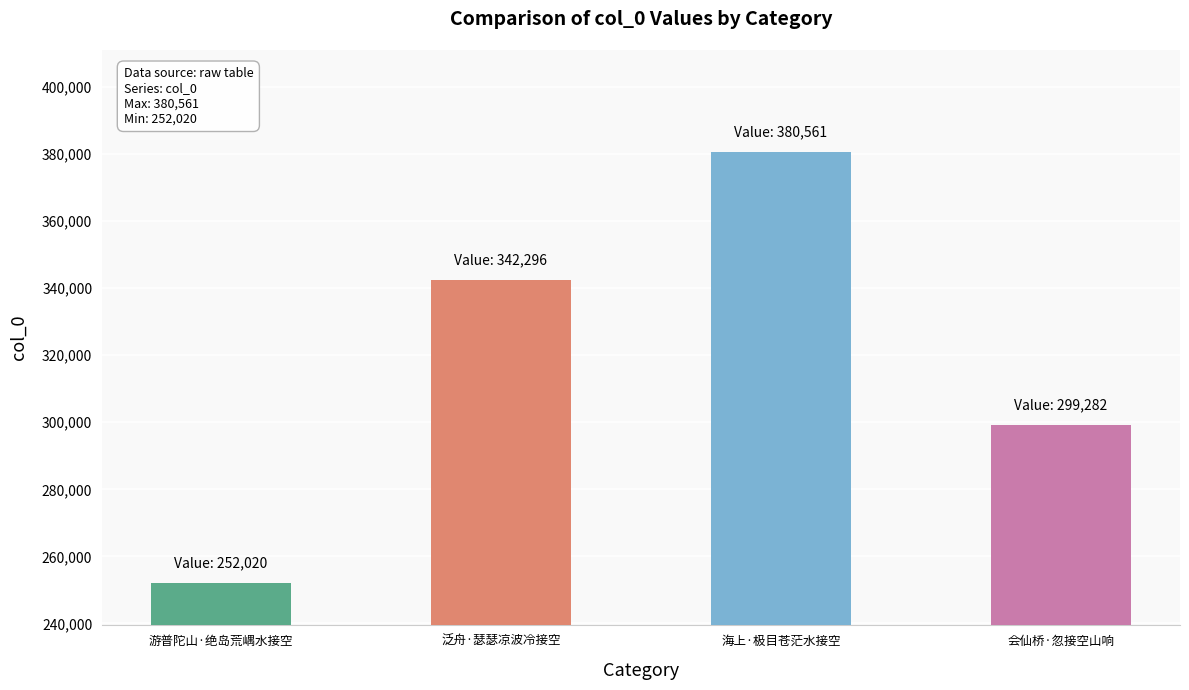

What position from the left is 泛舟·瑟瑟凉波冷接空?

2